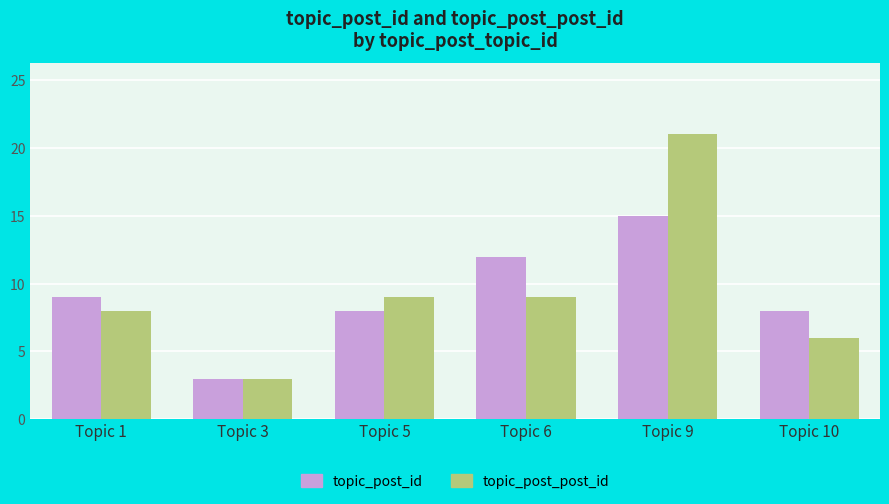

Are the bars horizontal?

No